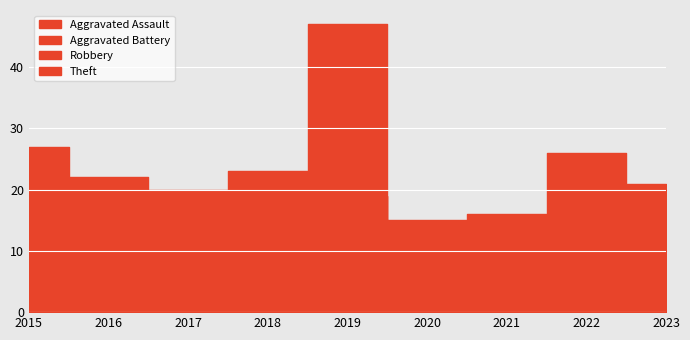

List the series in order of their peak value, highest first.

Theft, Robbery, Aggravated Battery, Aggravated Assault